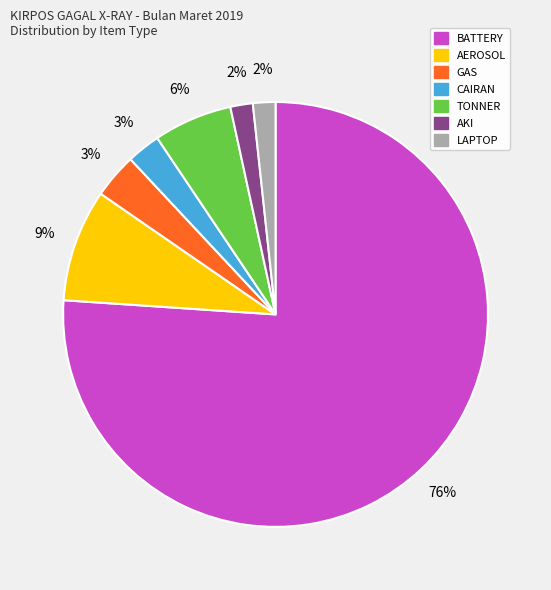

Is there any slice that represents more than half of the pie?

Yes